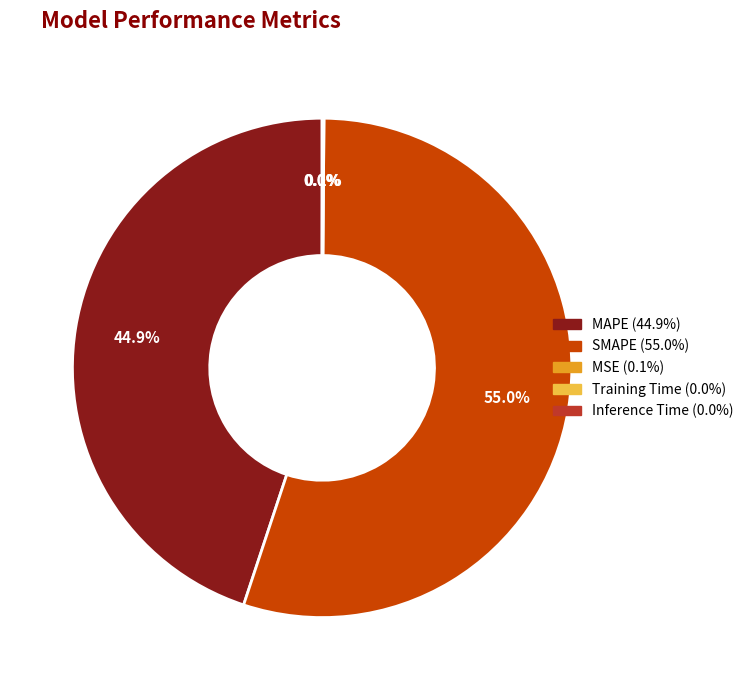

What is the total percentage of MAPE and SMAPE?

99.9%